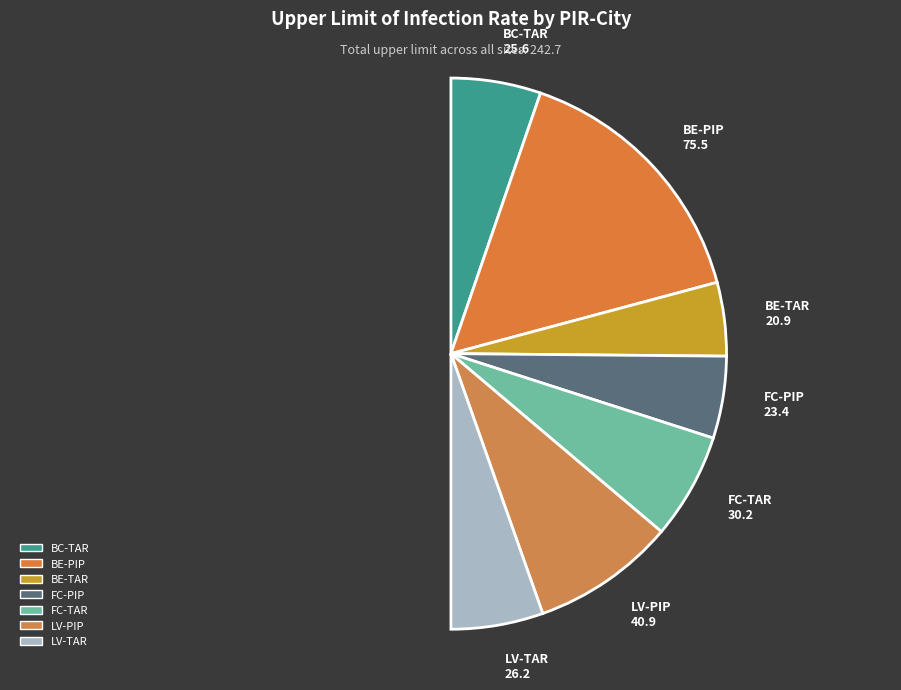

Is there any slice that represents more than half of the pie?

No